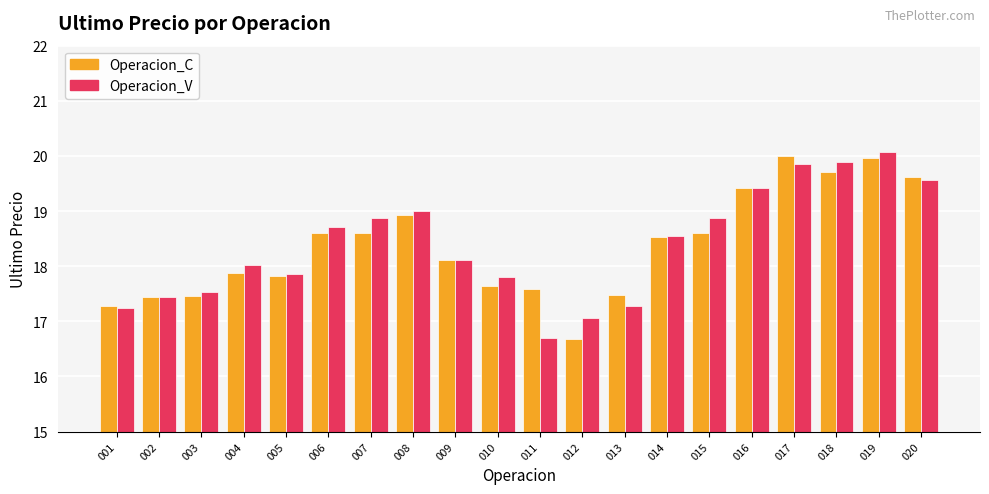

Rank the series at 012 from lowest to highest value.

Operacion_C, Operacion_V